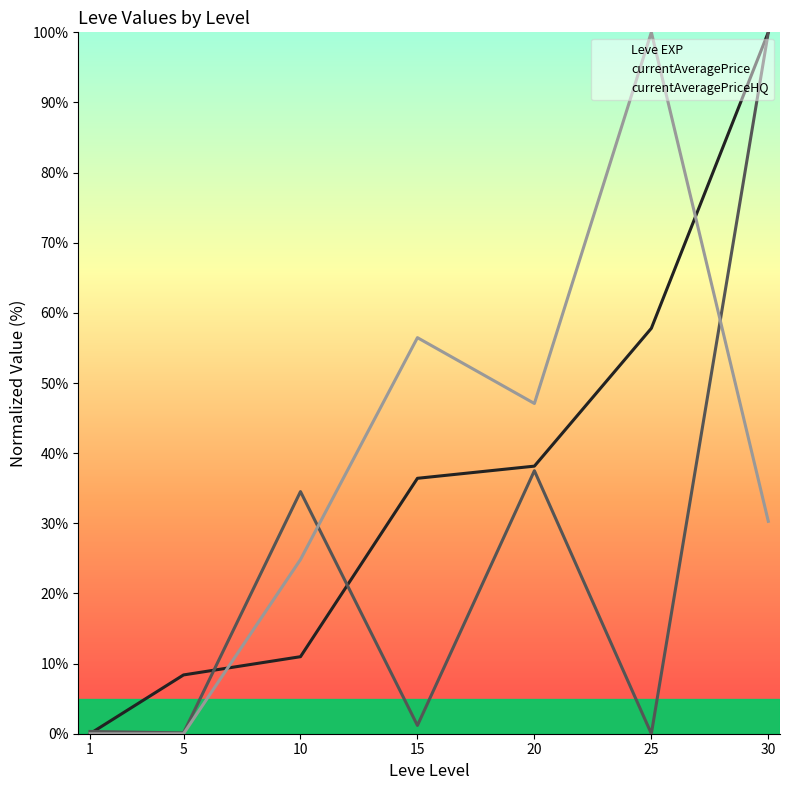

The Leve EXP series shows 64.8 at 20. True or false?

False